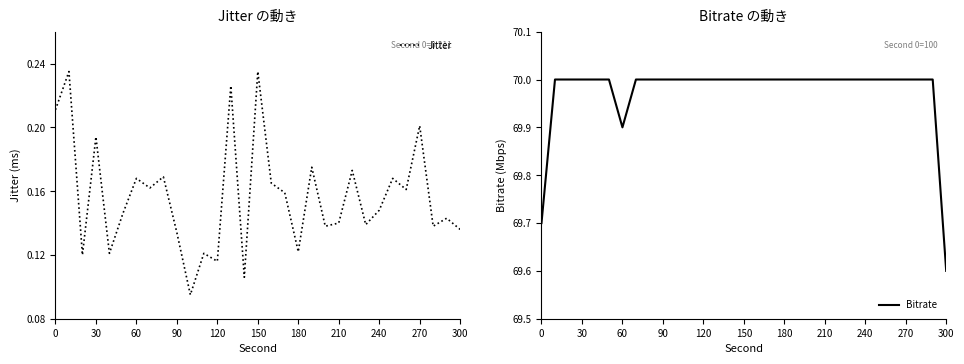

What are all the series names shown in the legend?

Jitter, Bitrate